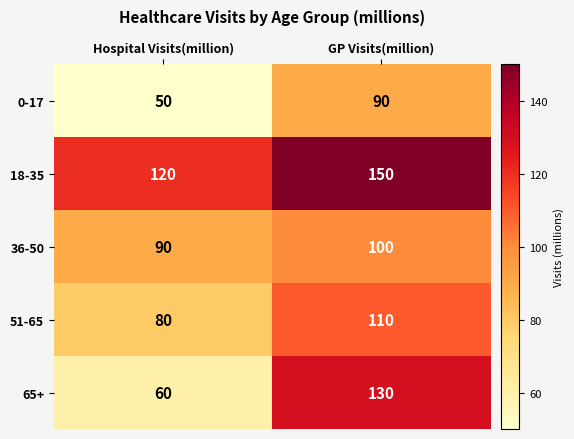

What is the total value across all series at Hospital Visits(million)?

400